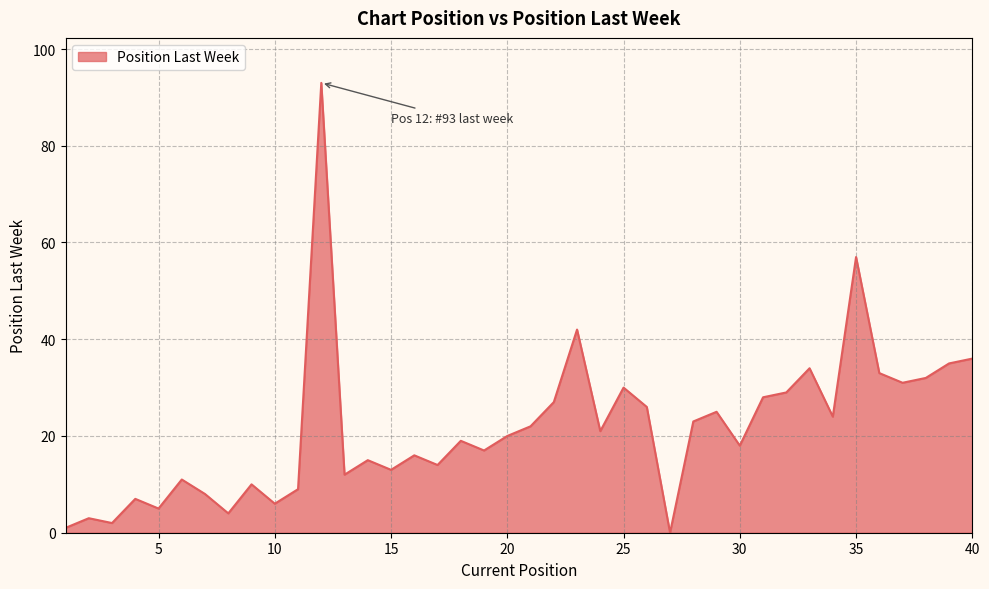

What is the sum of all values?

858